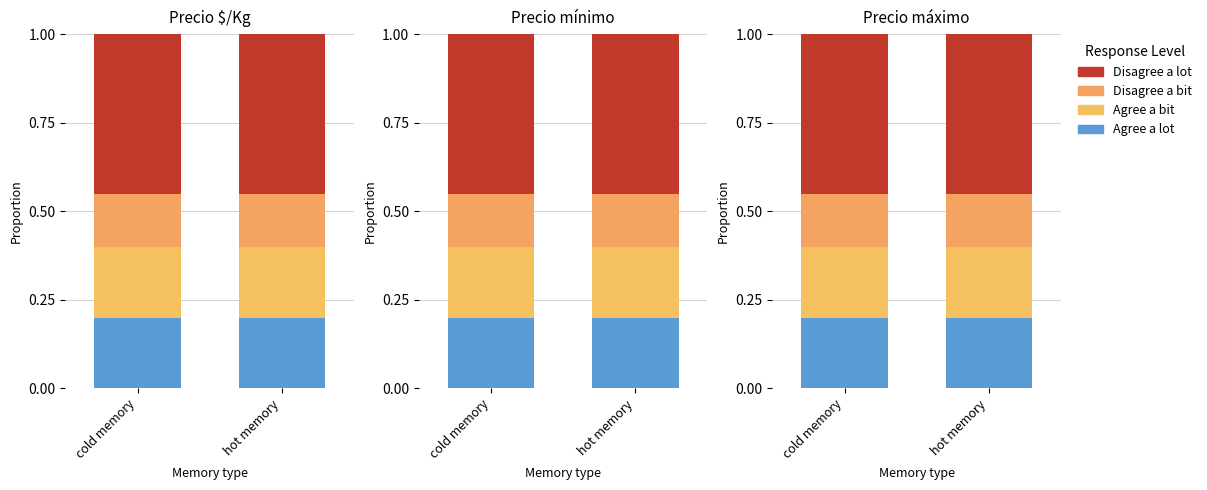

True or false: Agree a lot has a value of 0.2 at hot memory.

True